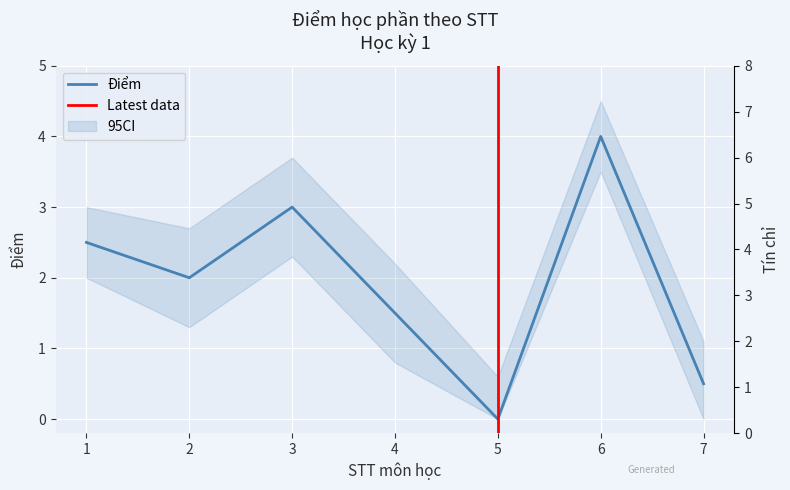

What is the maximum value shown in the chart?

5.0